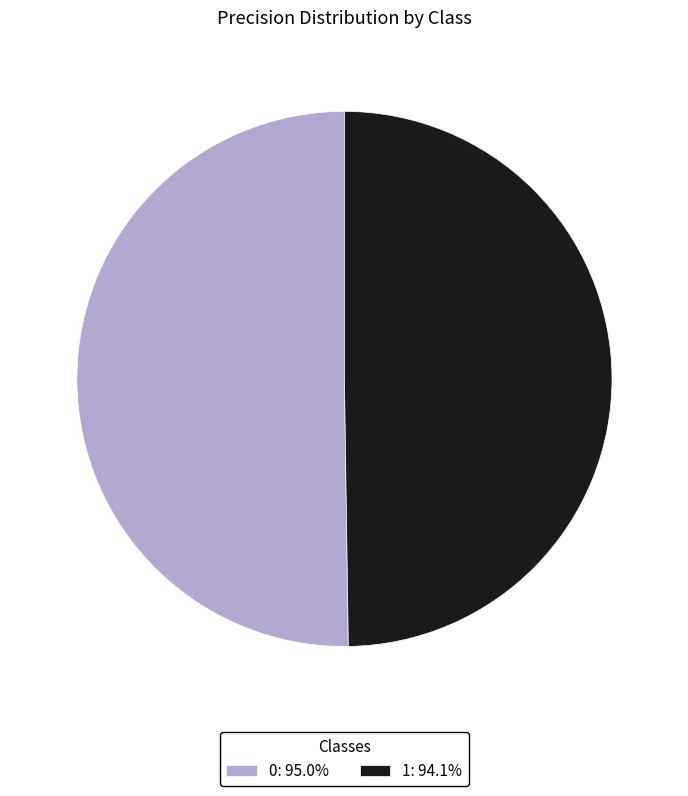

Combined, do 1: 94.1% and 0: 95.0% account for over 50%?

Yes